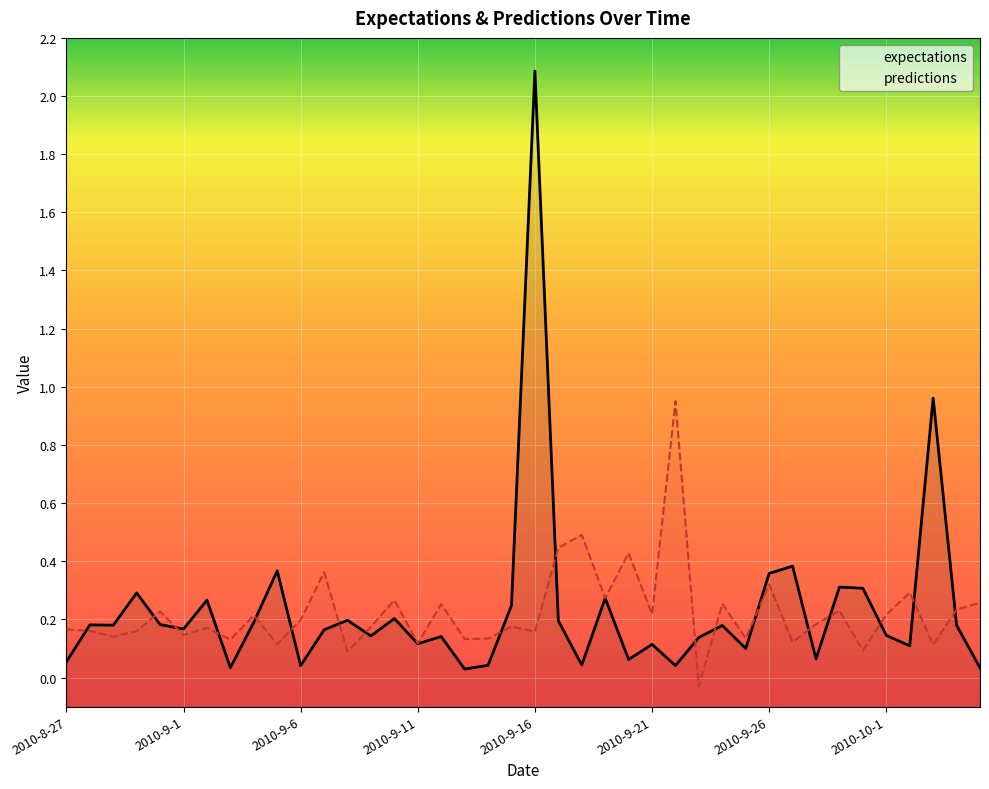

What is the maximum value shown in the chart?

2.1